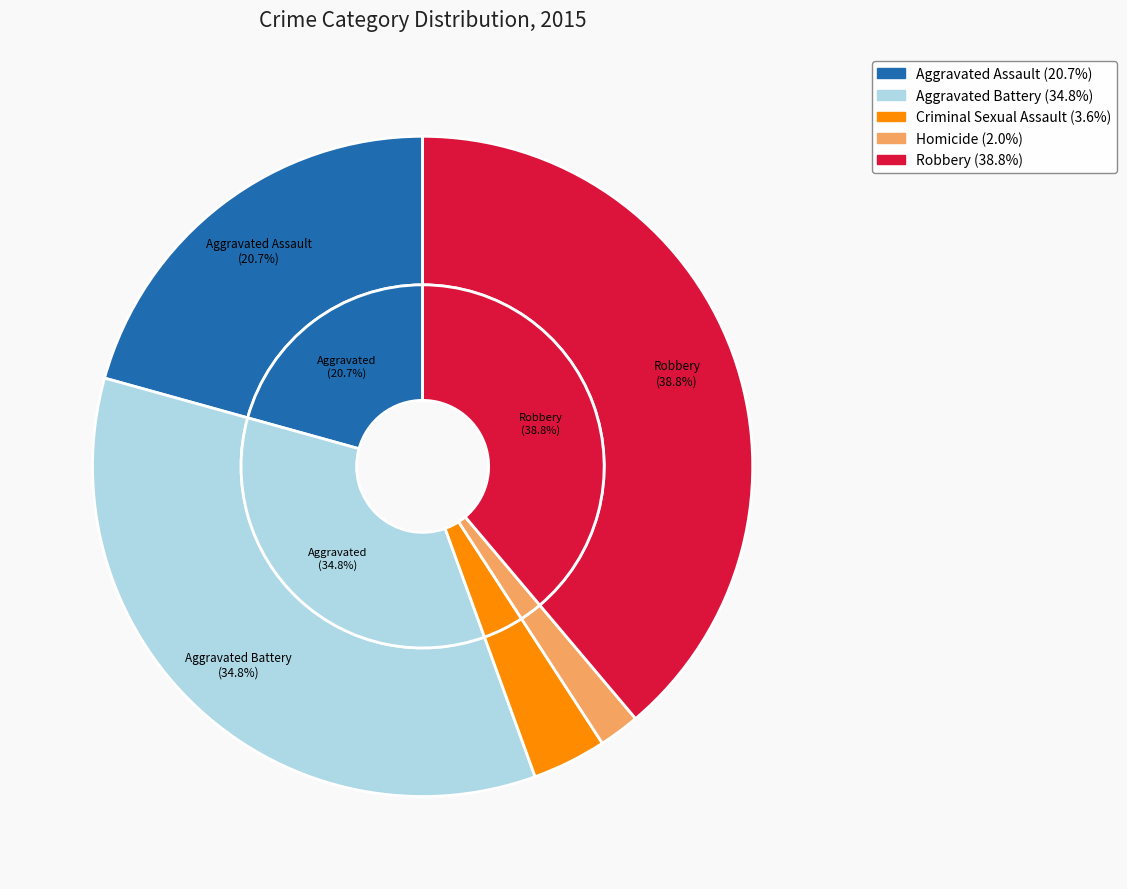

To the nearest percent, what portion does Aggravated Battery represent?

35%